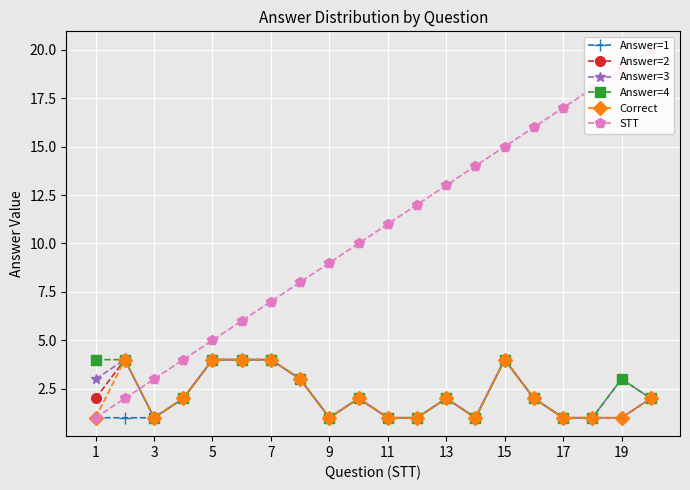

At which category does Correct reach its first local valley?

3